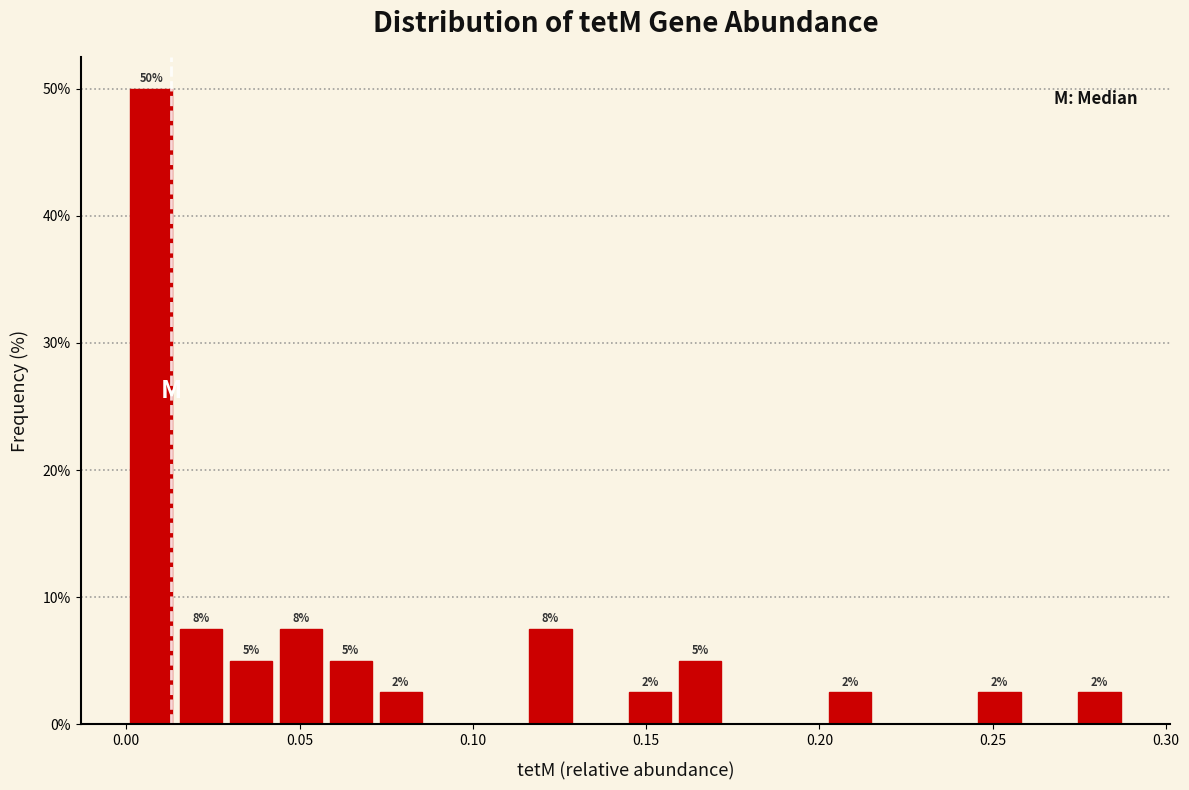

Read against the x-axis, roughly where is the centre of the tallest bar?

0.005